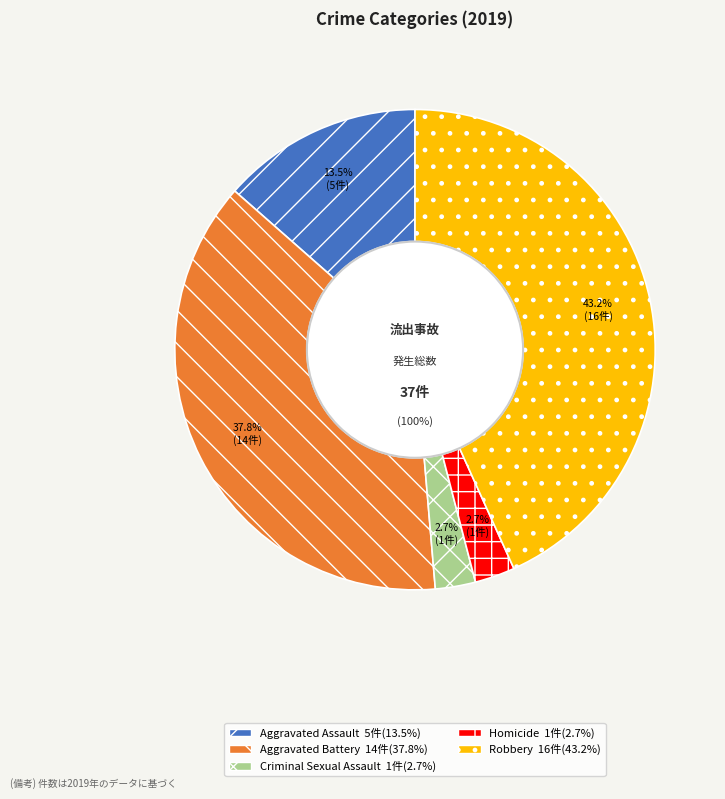

To the nearest percent, what is the average slice percentage?

20%